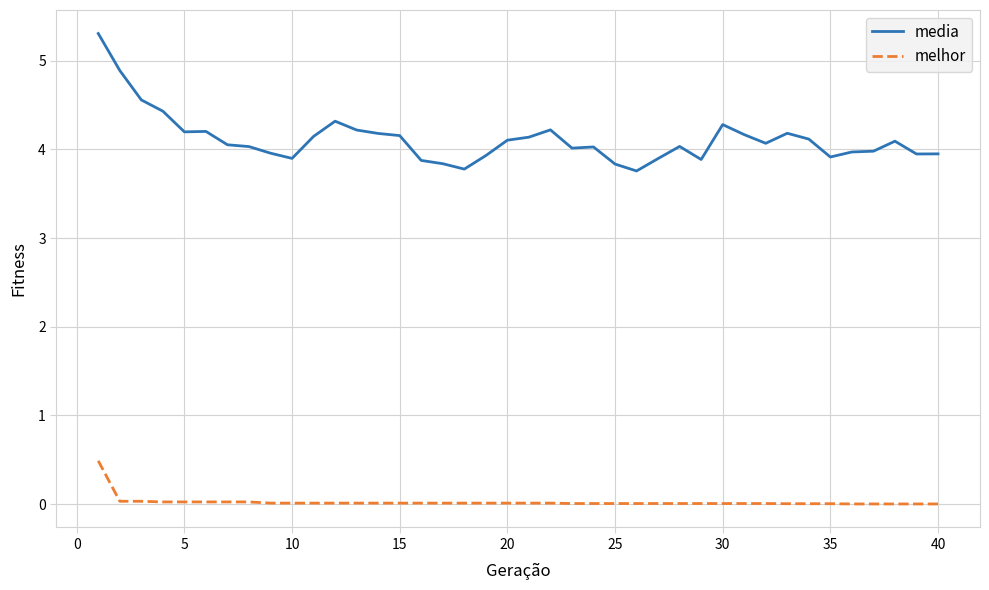

Which series has the widest spread of values?

media